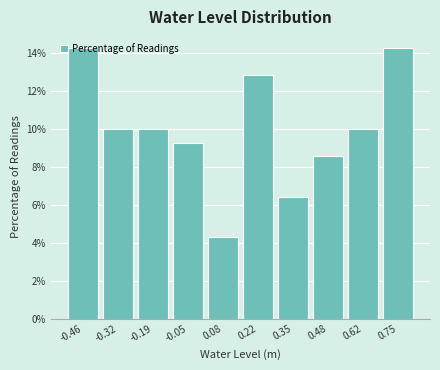

What is the difference between the maximum and minimum values?

10.0